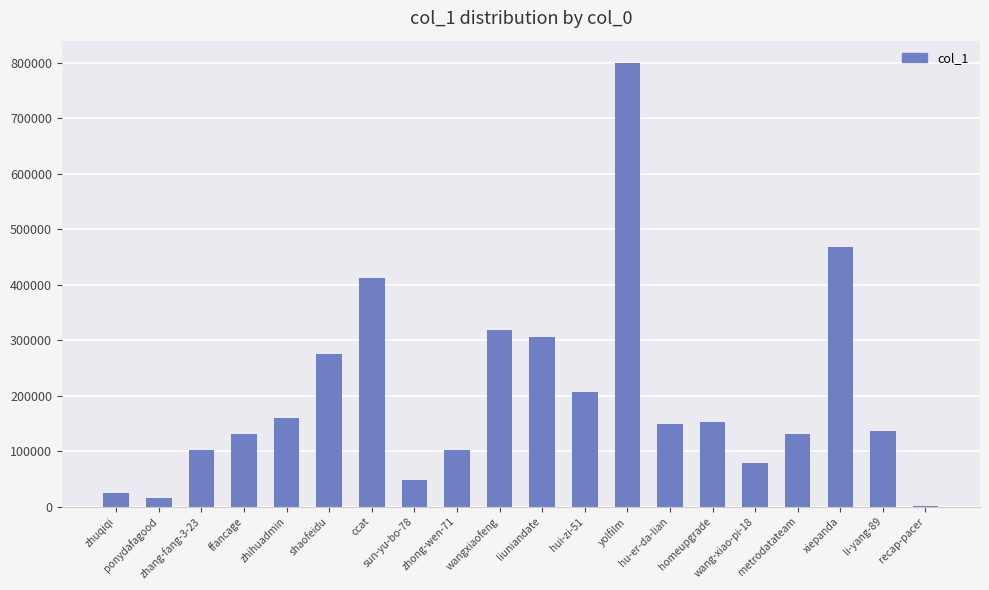

What is the ratio of the value at xiepanda to the value at recap-pacer?

1224.7